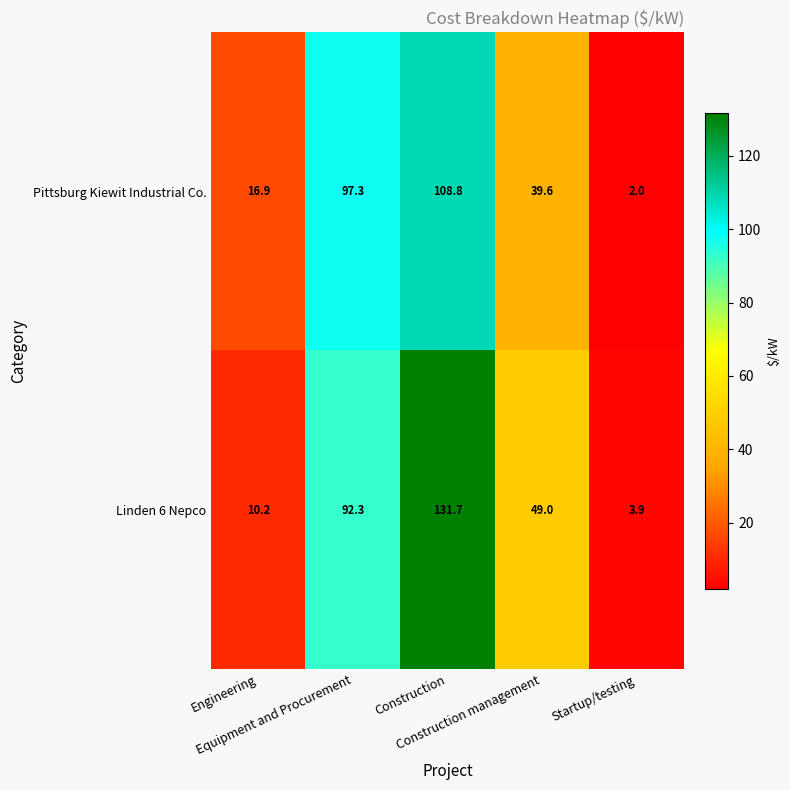

List the series in order of their peak value, highest first.

Linden 6 Nepco, Pittsburg Kiewit Industrial Co.